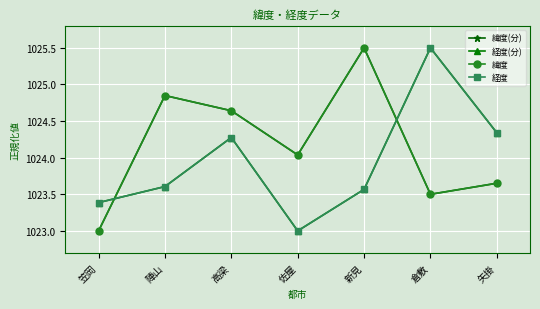

Reading left to right, transcribe all the data shown in this chart.

緯度(分): 笠岡=1023.0	陣山=1024.8	高梁=1024.6	佐屋=1024.0	新見=1025.5	倉敷=1023.5	矢掛=1023.7
経度(分): 笠岡=1023.4	陣山=1023.6	高梁=1024.3	佐屋=1023.0	新見=1023.6	倉敷=1025.5	矢掛=1024.3
緯度: 笠岡=1023.0	陣山=1024.8	高梁=1024.6	佐屋=1024.0	新見=1025.5	倉敷=1023.5	矢掛=1023.7
経度: 笠岡=1023.4	陣山=1023.6	高梁=1024.3	佐屋=1023.0	新見=1023.6	倉敷=1025.5	矢掛=1024.3